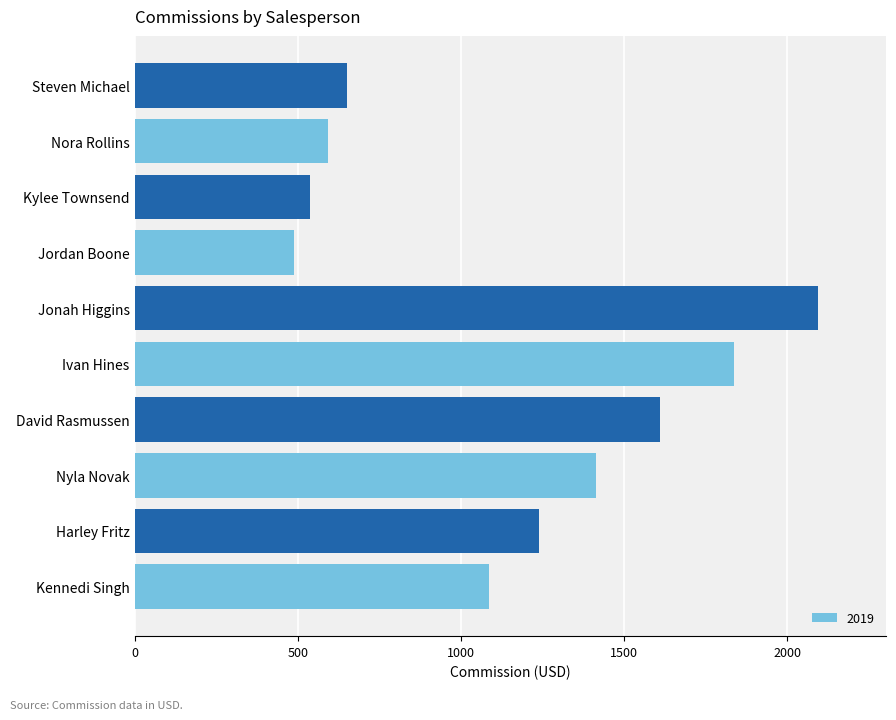

Between Jordan Boone and Steven Michael, which is larger?

Steven Michael